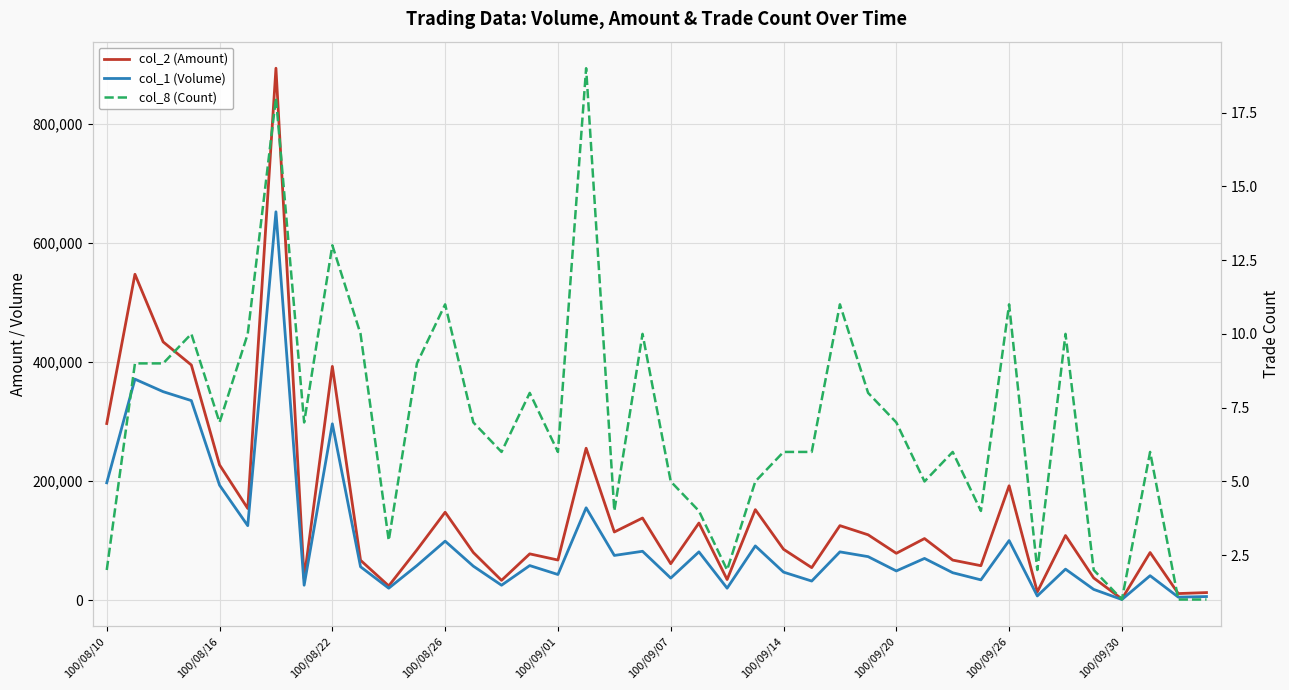

How many lines are shown in the chart?

3